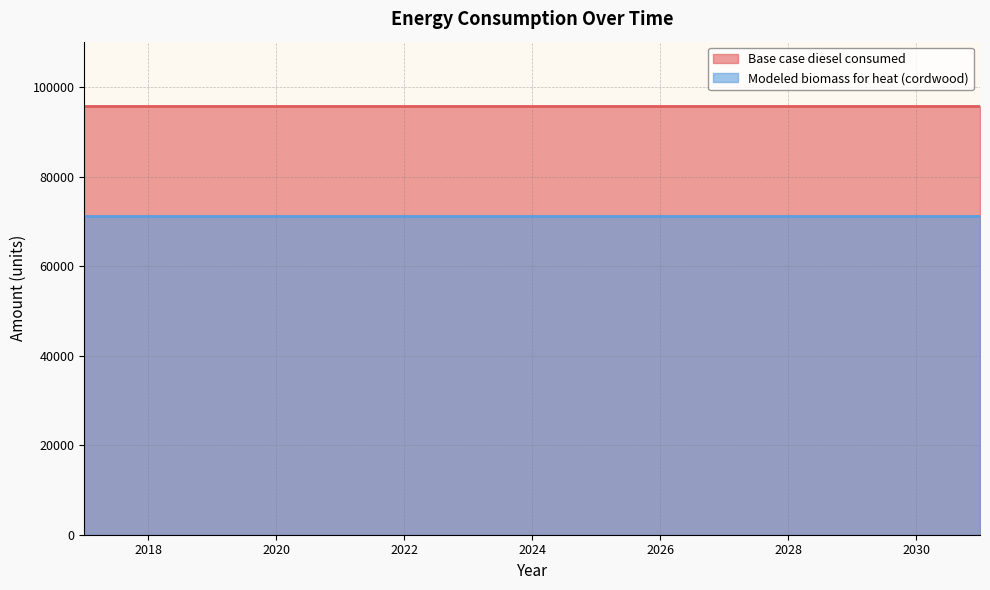

What is the difference between the highest and lowest values at 2021?

24610.7